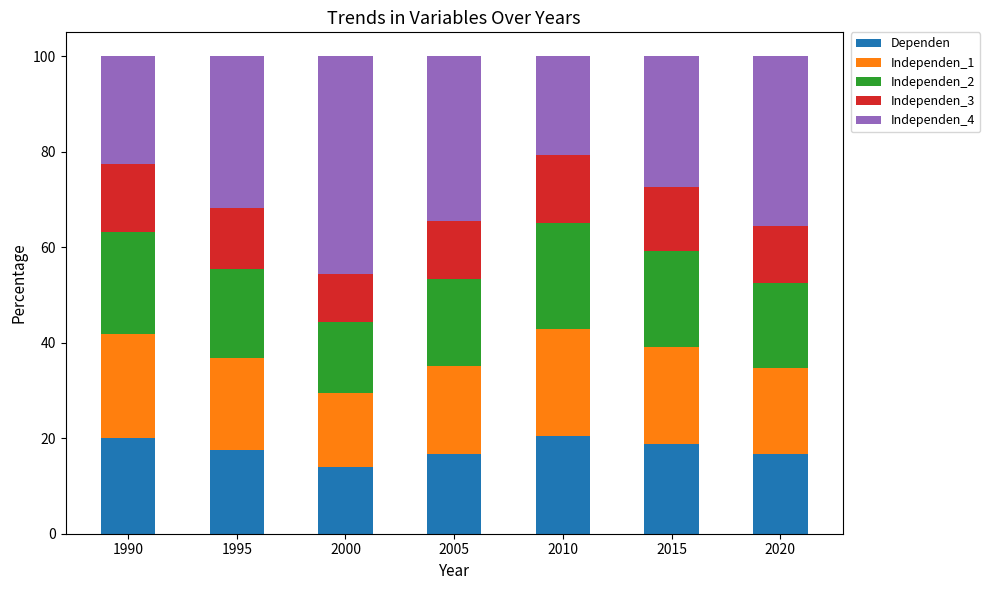

What is the total value across all series at 1995?

100.0